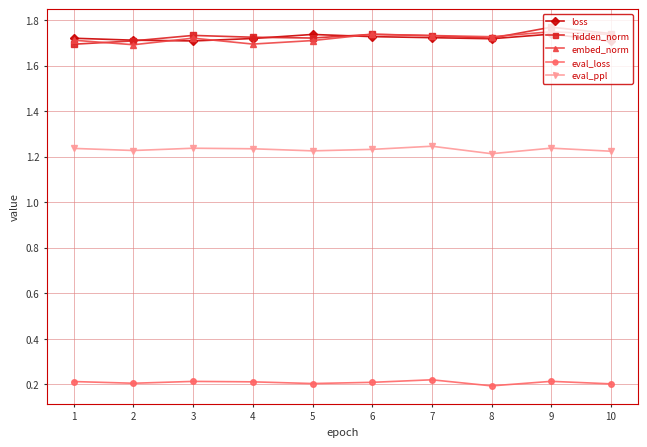

How many embed_norm values are between 1 and 2?

10